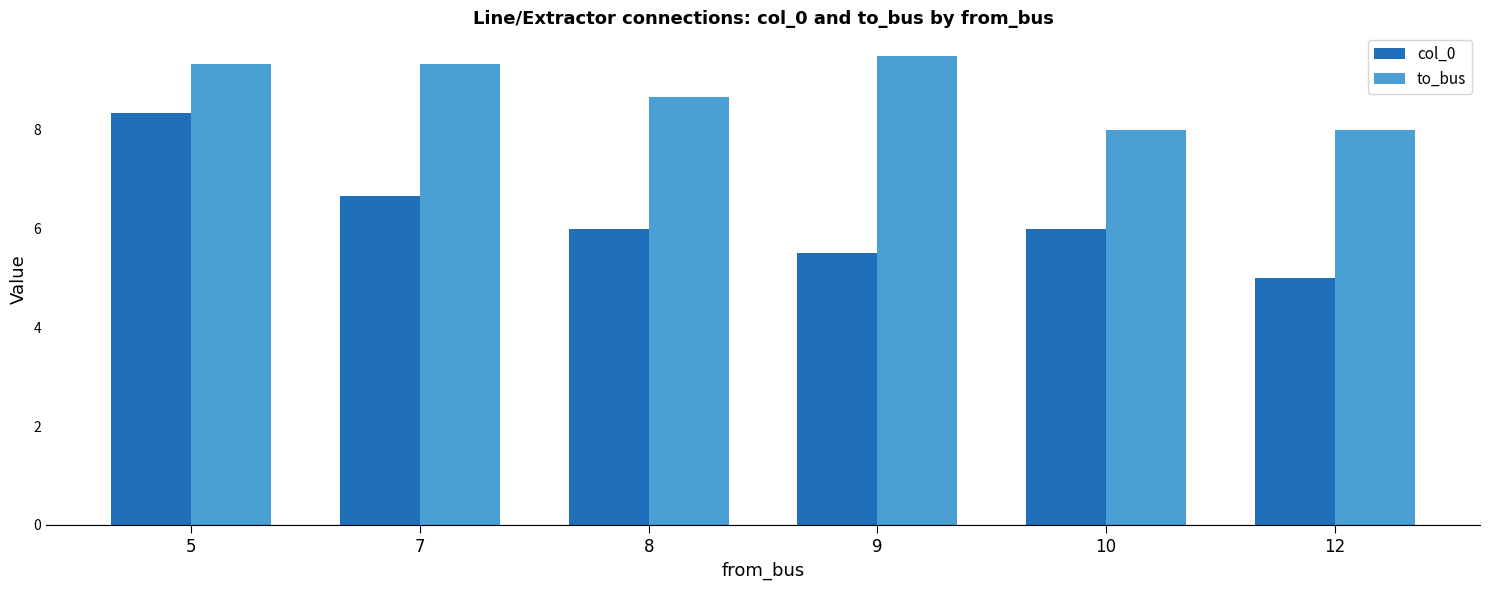

At which category is the sum across all series the highest?

5